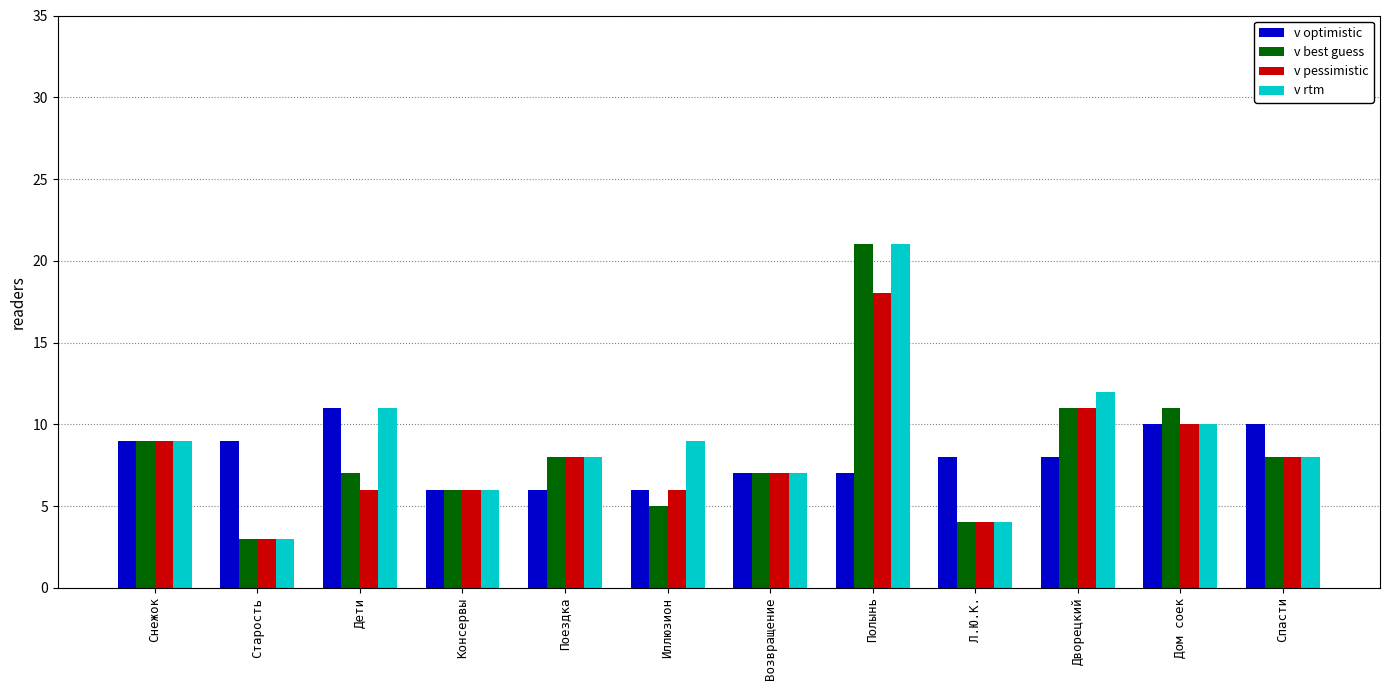

Reading right to left, what are all the values shown in this chart?

v optimistic: 10	10	8	8	7	7	6	6	6	11	9	9
v best guess: 8	11	11	4	21	7	5	8	6	7	3	9
v pessimistic: 8	10	11	4	18	7	6	8	6	6	3	9
v rtm: 8	10	12	4	21	7	9	8	6	11	3	9